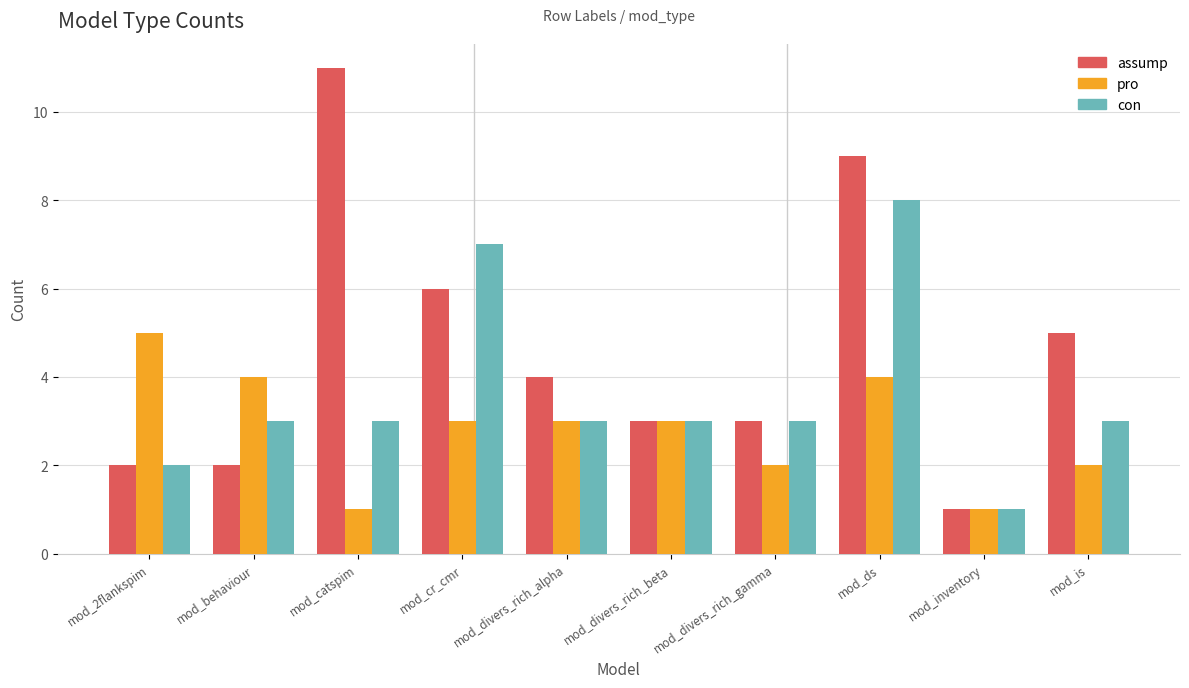

What position from the left is mod_catspim?

3